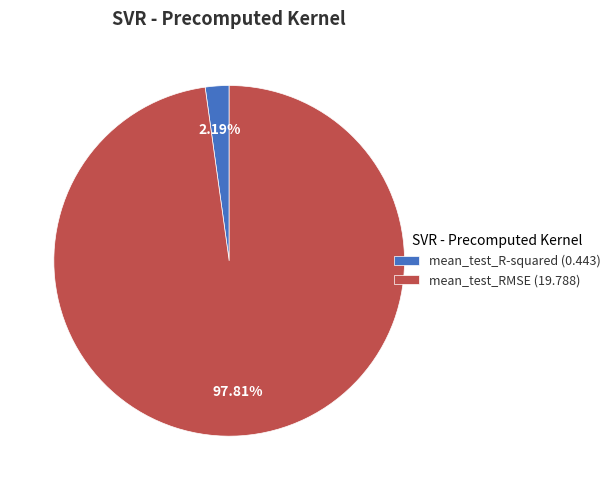

Combined, do mean_test_R-squared and mean_test_RMSE account for over 50%?

Yes